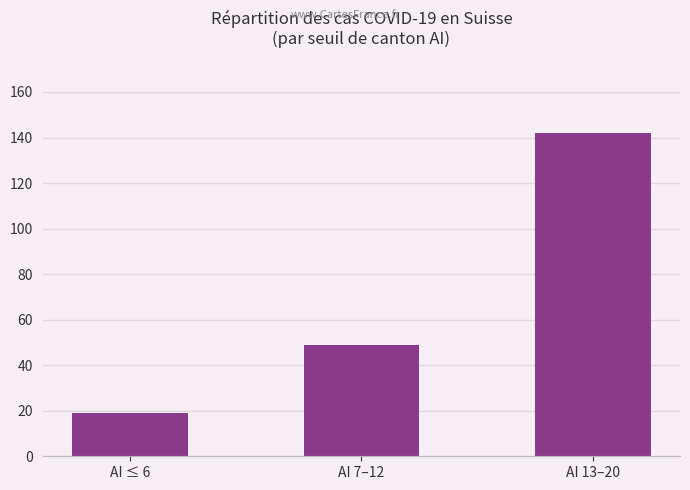

What is the sum of all values?

210